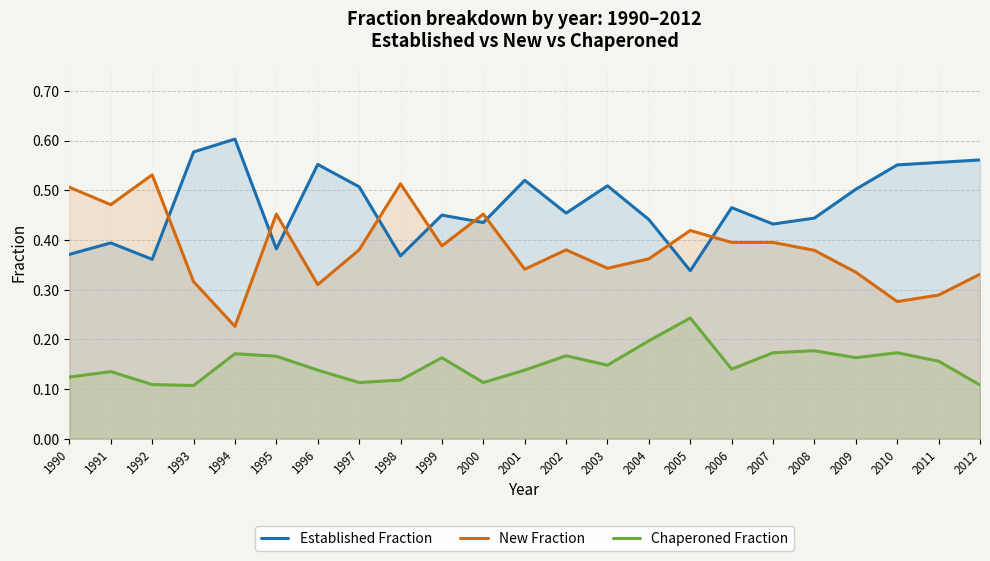

What is the spread (max minus min) of values at 2011?

0.4